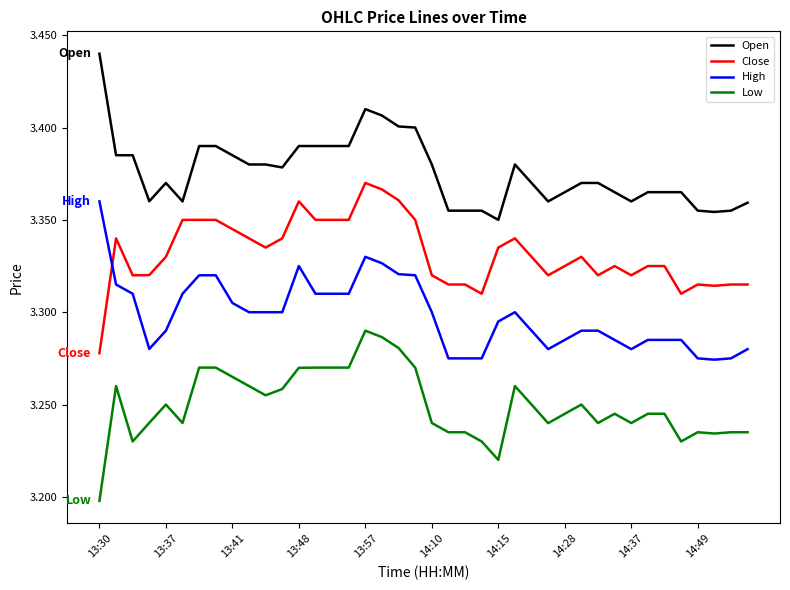

Rank the series by their average value, from highest to lowest.

Open, Close, High, Low